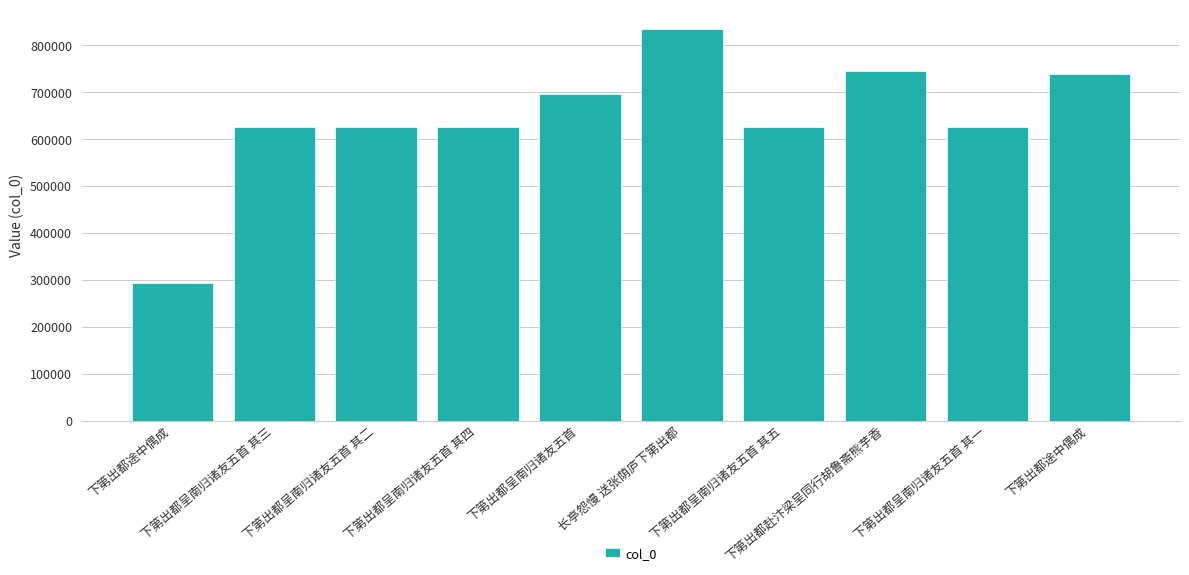

Which category has the lowest value across all series?

下第出都途中偶成